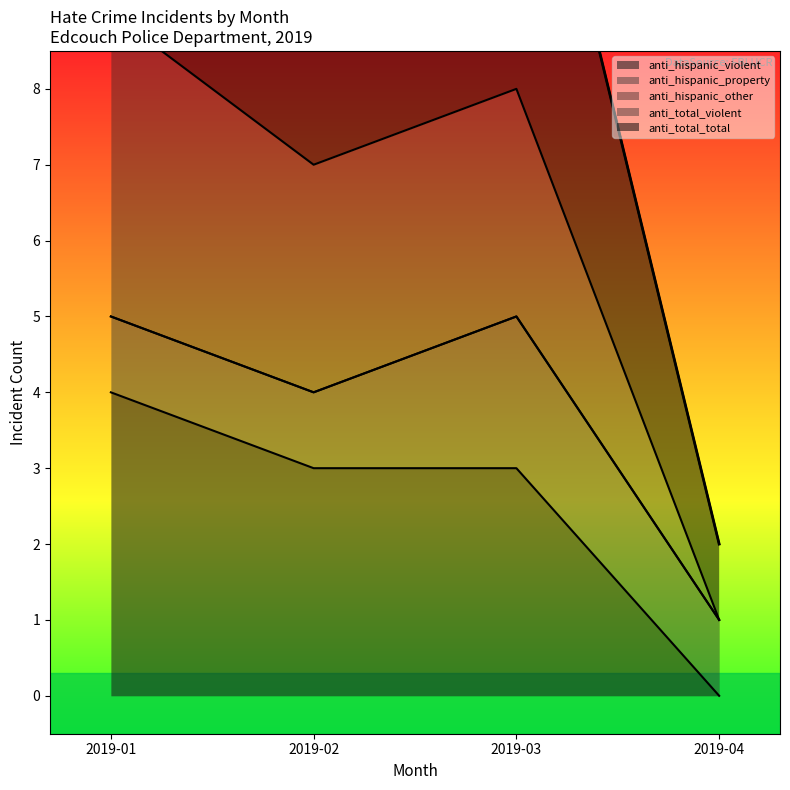

How many lines are shown in the chart?

3